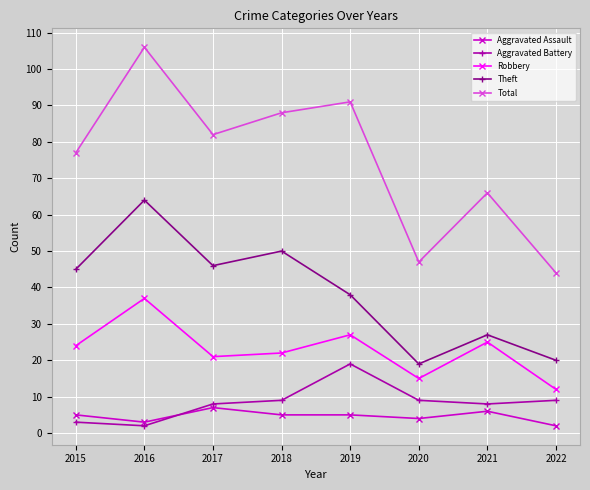

Where is the first local maximum for Robbery?

2016